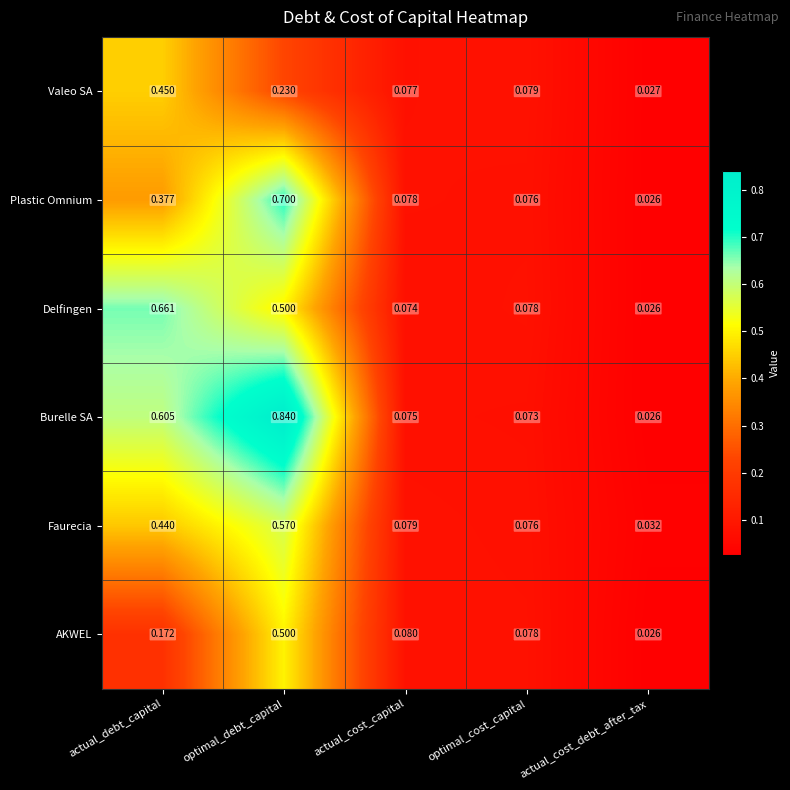

At how many categories does at least one series exceed 0?

5